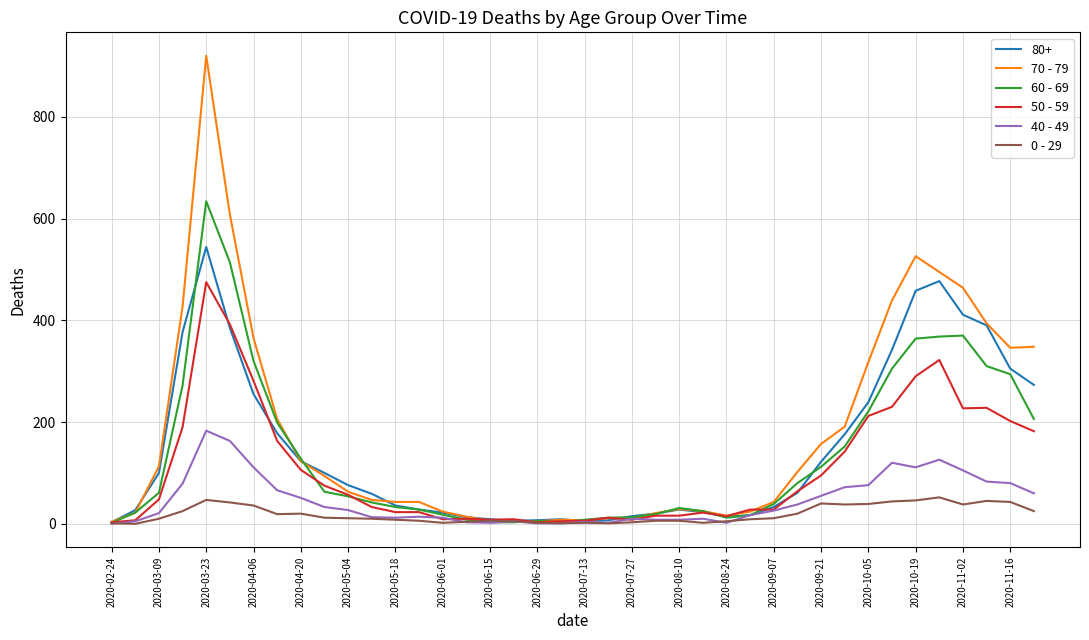

After their last crossing, which series has the higher values: 60 - 69 or 50 - 59?

60 - 69